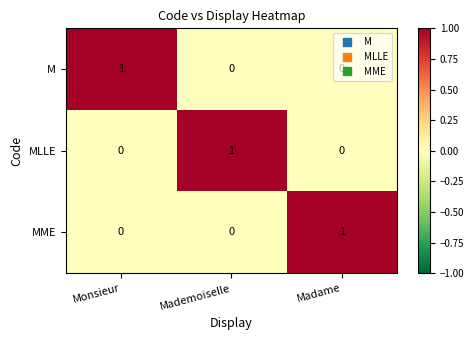

True or false: MME has a value of 1 at Madame.

True